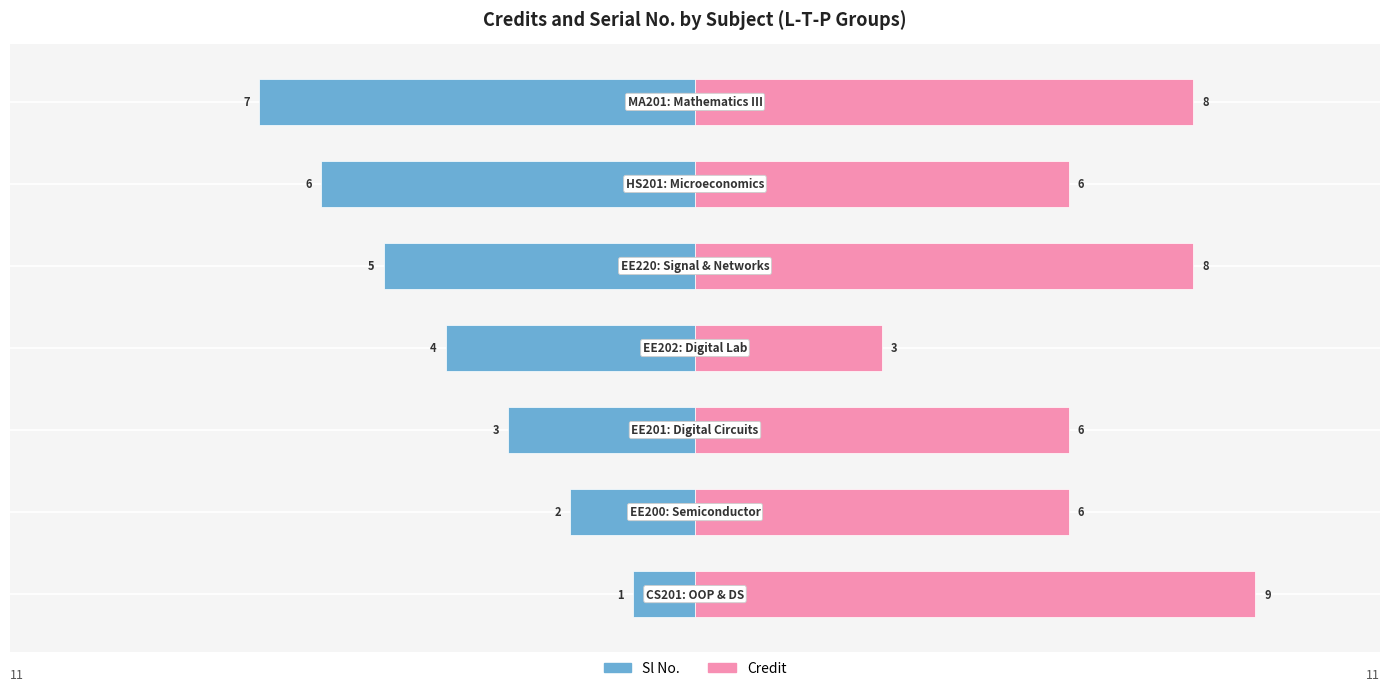

Rank the series by their maximum value, from highest to lowest.

Credit, Sl No.